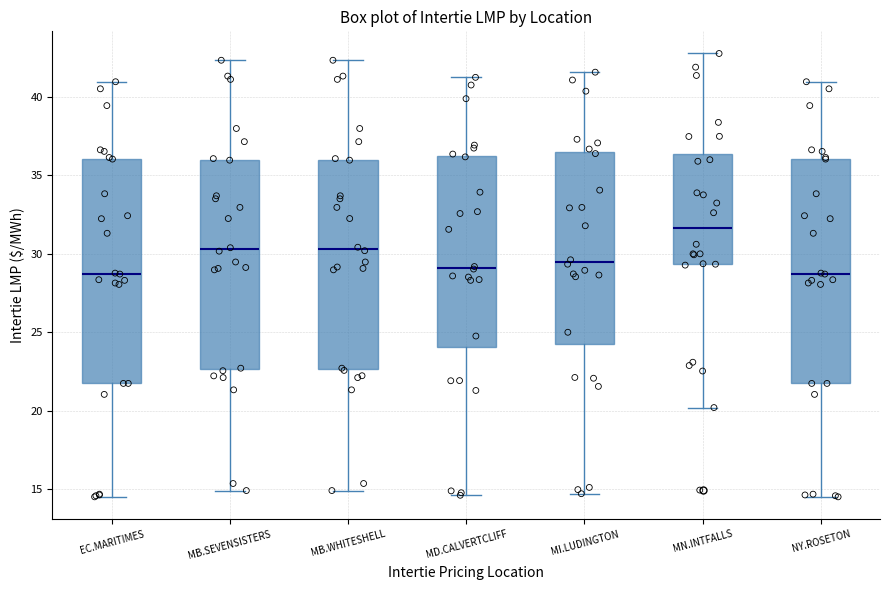

Reading left to right, read every box against the y-axis: the position of its median line, the range the box covers, and the ends of its whiskers. The values are not printed on the chart, so give them approximately, as read against the axis.

EC.MARITIMES: median 28.5, box 21.5 to 36.0, whiskers 14.5 to 41.0
MB.SEVENSISTERS: median 30.5, box 22.5 to 36.0, whiskers 15.0 to 42.5
MB.WHITESHELL: median 30.5, box 22.5 to 36.0, whiskers 15.0 to 42.5
MD.CALVERTCLIFF: median 29.0, box 24.0 to 36.0, whiskers 14.5 to 41.5
MI.LUDINGTON: median 29.5, box 24.5 to 36.5, whiskers 14.5 to 41.5
MN.INTFALLS: median 31.5, box 29.5 to 36.5, whiskers 20.0 to 43.0
NY.ROSETON: median 28.5, box 21.5 to 36.0, whiskers 14.5 to 41.0